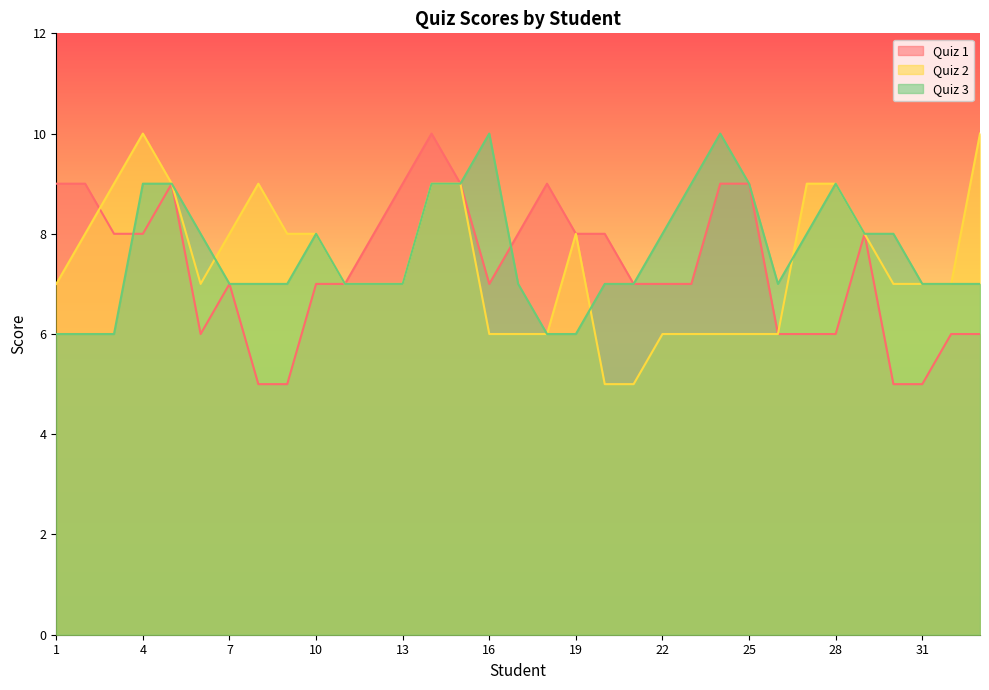

At how many categories does at least one series exceed 8?

17